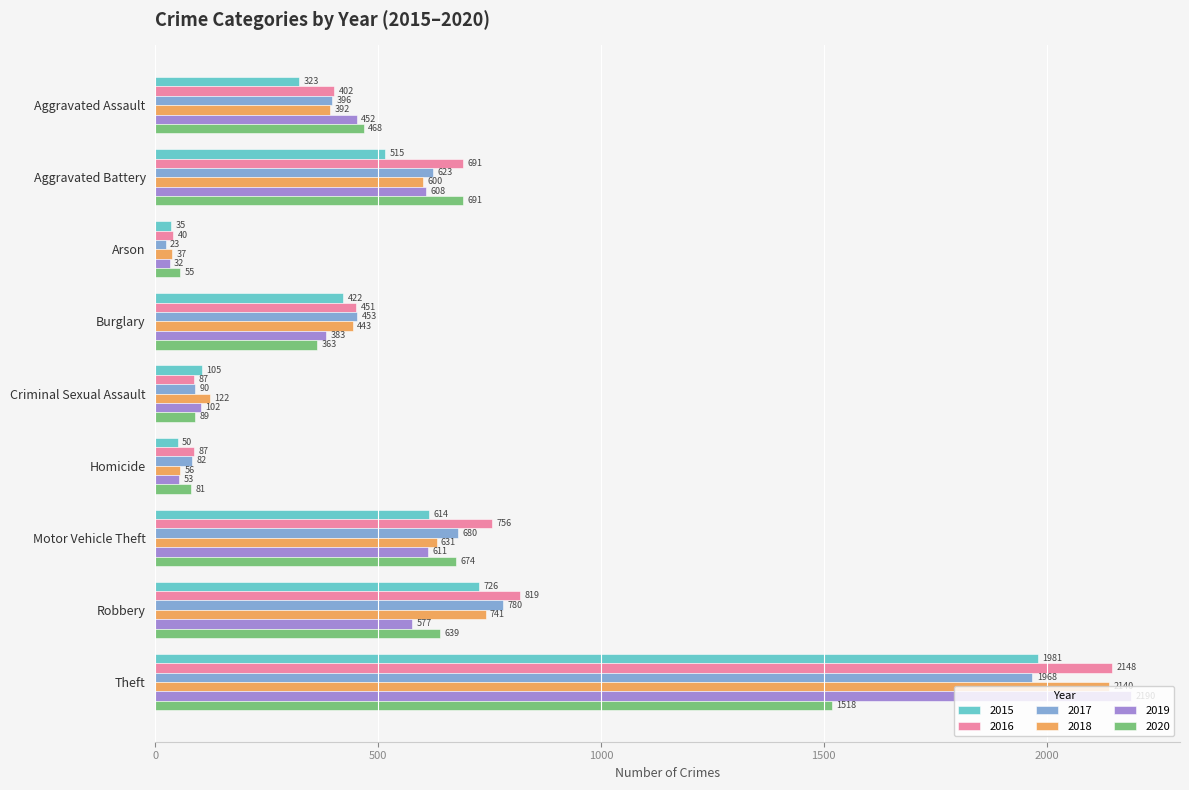

What is the difference between the maximum and minimum values in the 2016 series?

2108